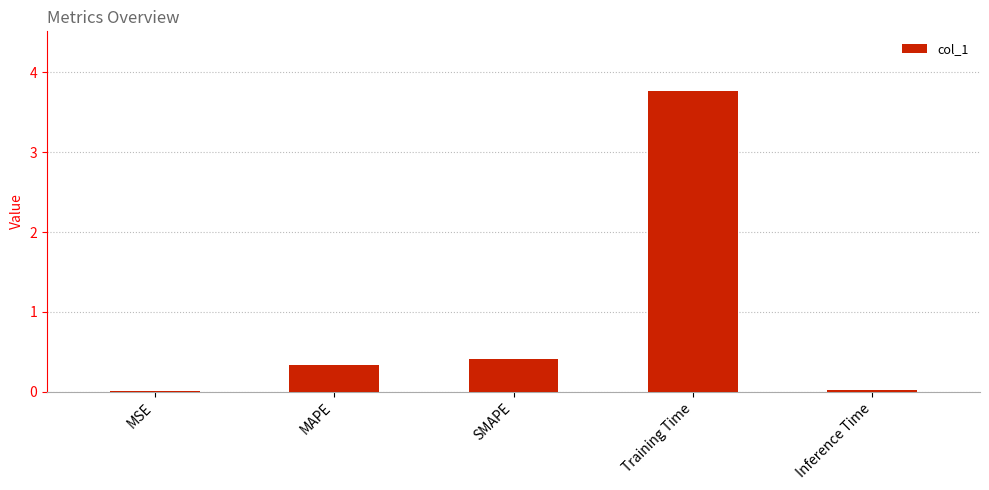

Is it true that the value at SMAPE is 0.6?

False